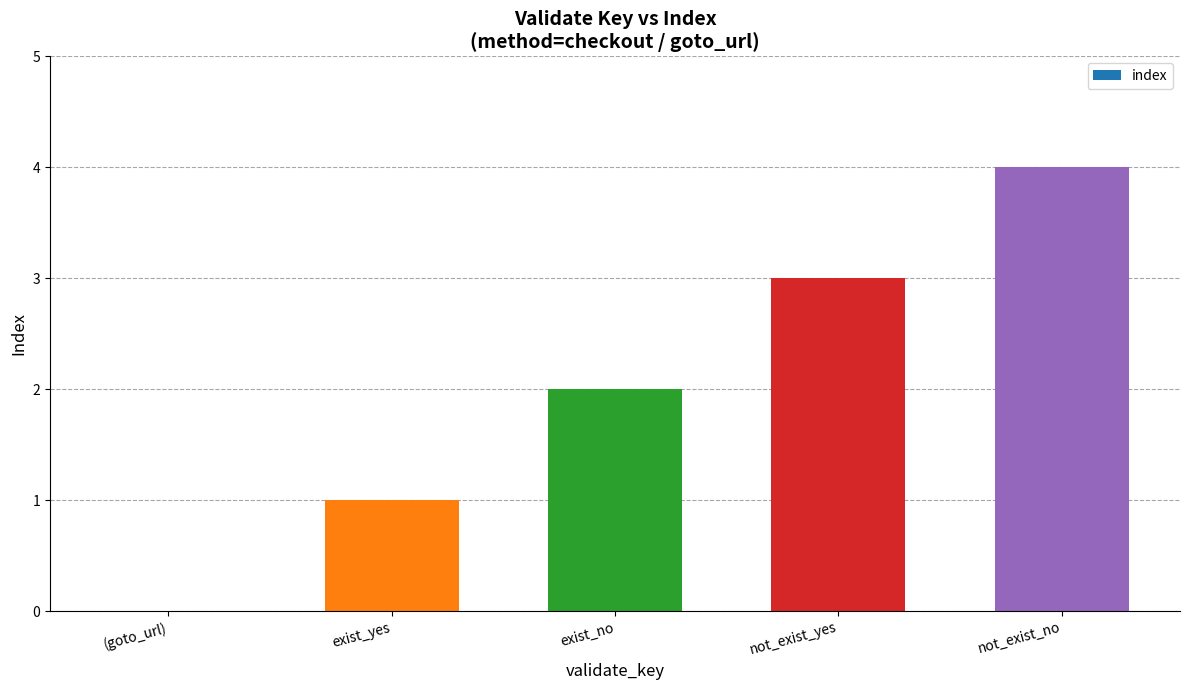

How many categories are shown in the chart?

5